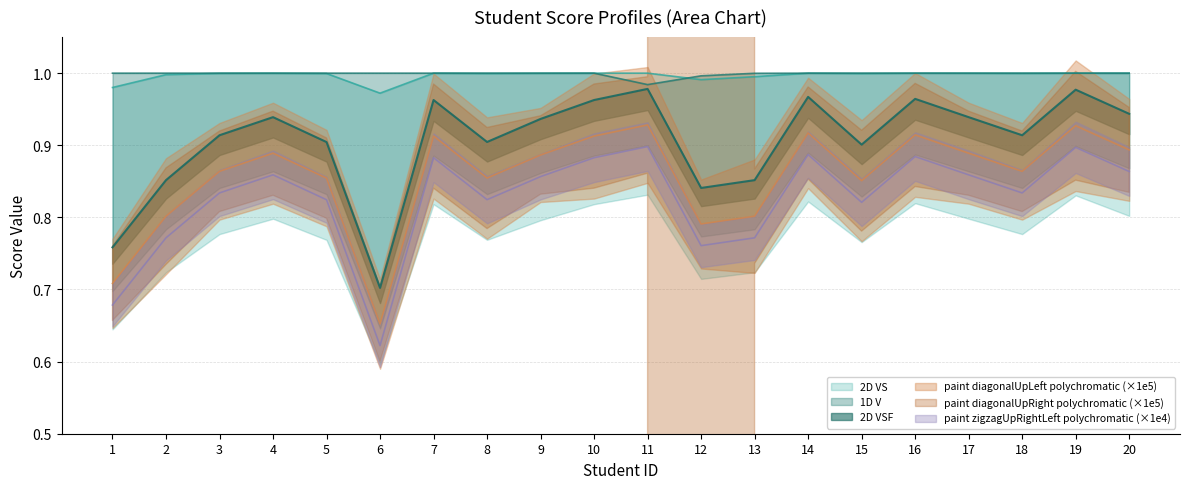

Which series has the largest range (max minus min)?

2D VSF